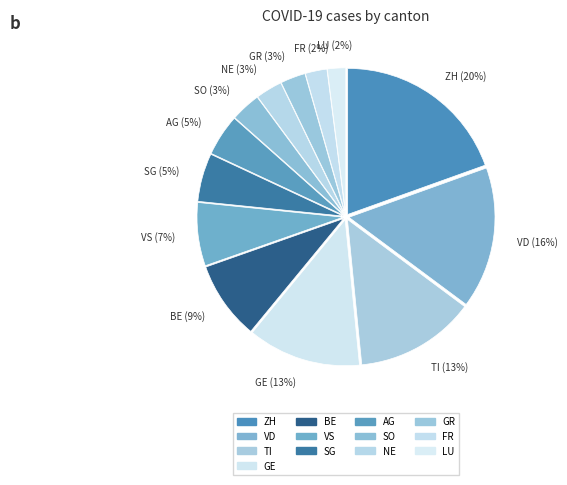

What is the ratio of the value at VD to the value at ZH?

0.8